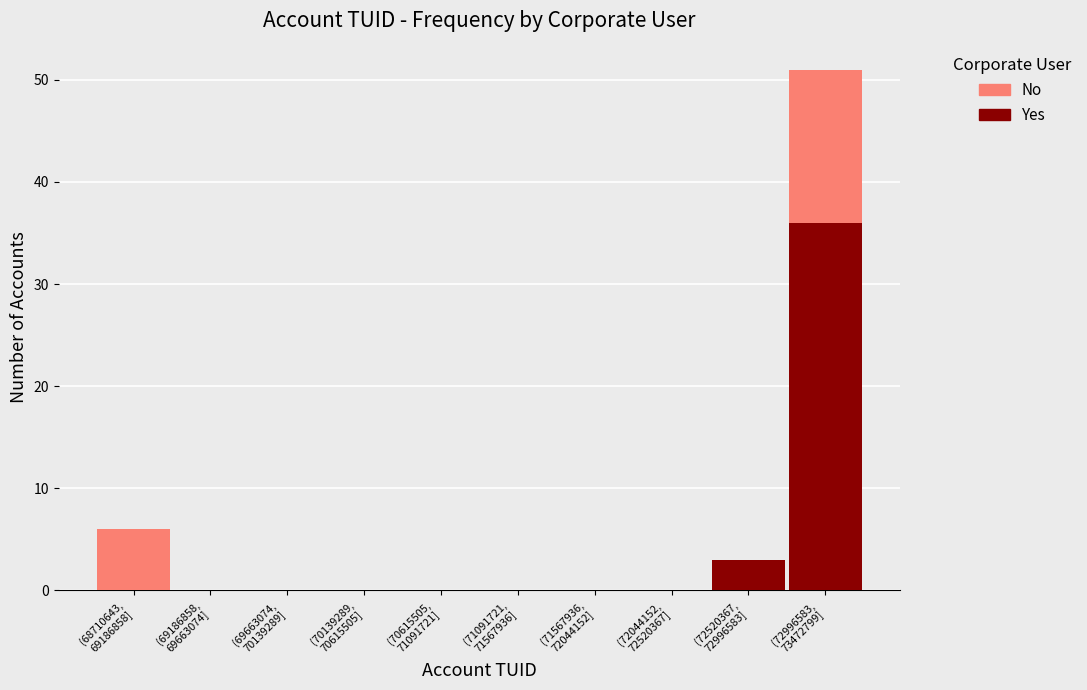

What is the sum of all Yes values?

39